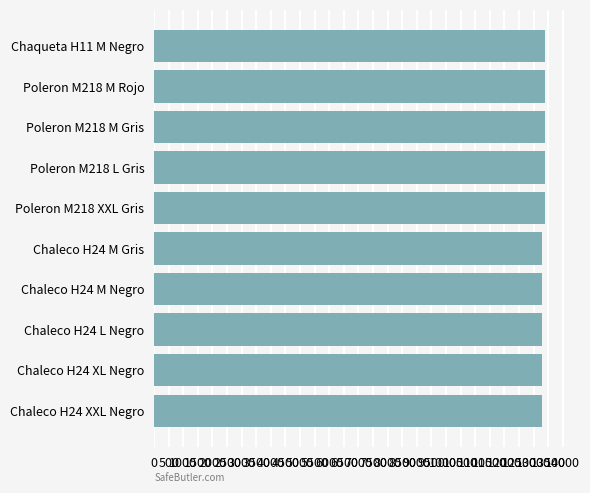

How many data points does each series have?

10